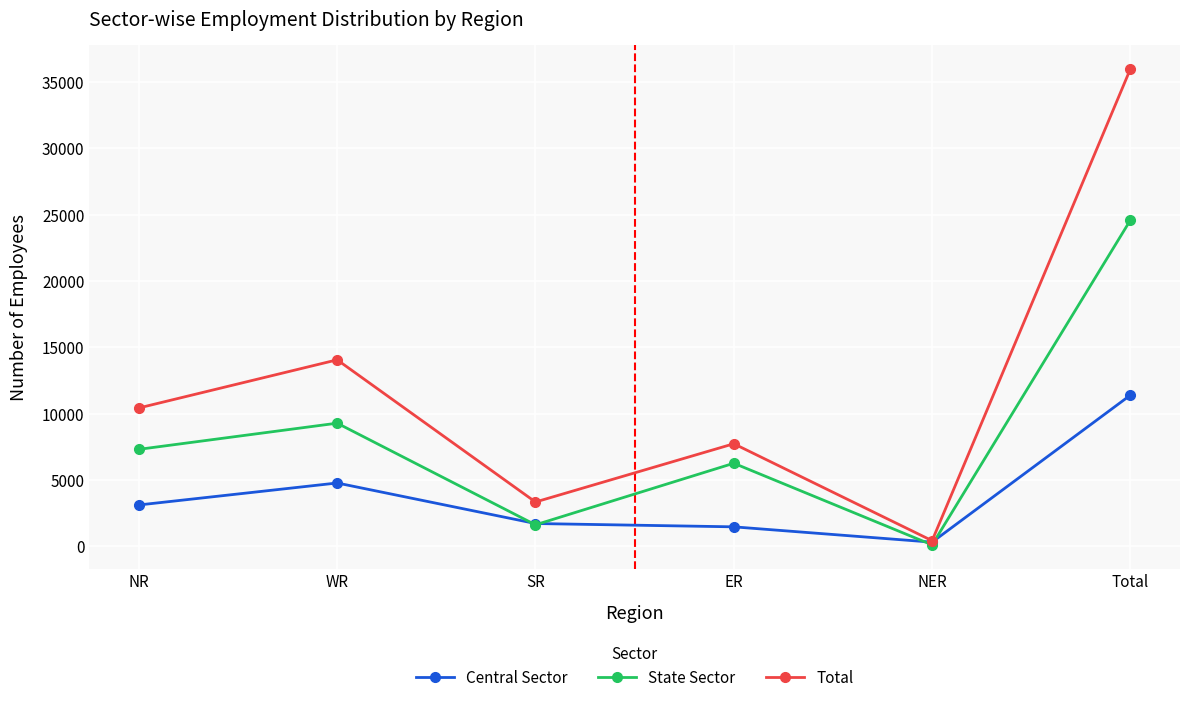

How many series are shown in this chart?

3